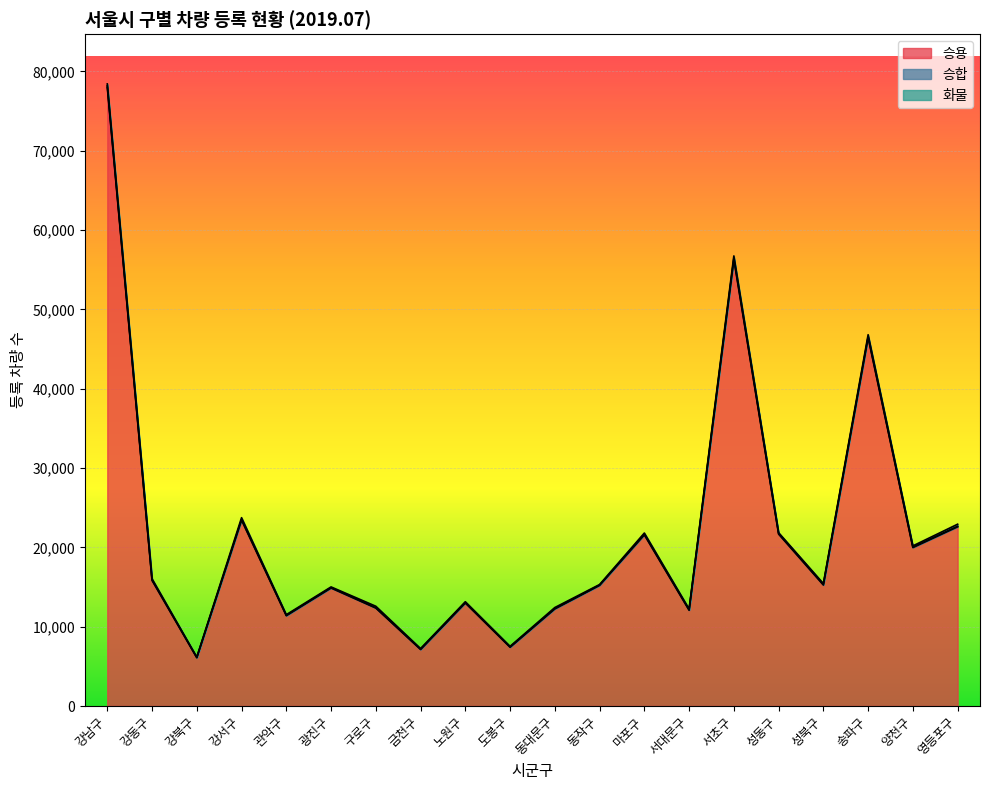

Reading left to right, list all the values displayed in this chart.

승용: 강남구=77980	강동구=15828	강북구=6091	강서구=23434	관악구=11385	광진구=14873	구로구=12349	금천구=7124	노원구=12980	도봉구=7406	동대문구=12239	동작구=15207	마포구=21572	서대문구=12071	서초구=56297	성동구=21668	성북구=15249	송파구=46444	양천구=19975	영등포구=22594
승합: 강남구=204	강동구=77	강북구=23	강서구=89	관악구=38	광진구=55	구로구=45	금천구=37	노원구=69	도봉구=49	동대문구=51	동작구=40	마포구=74	서대문구=58	서초구=141	성동구=87	성북구=82	송파구=113	양천구=57	영등포구=65
화물: 강남구=237	강동구=137	강북구=54	강서구=218	관악구=89	광진구=84	구로구=181	금천구=83	노원구=96	도봉구=65	동대문구=124	동작구=67	마포구=160	서대문구=104	서초구=301	성동구=96	성북구=106	송파구=250	양천구=153	영등포구=260